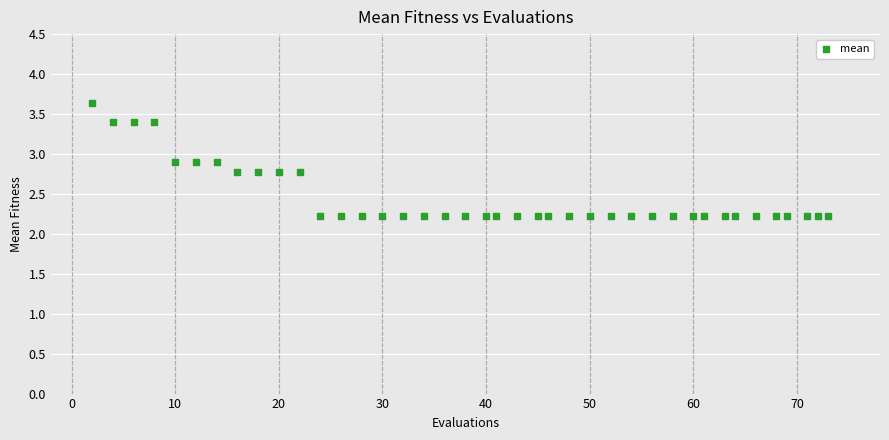

What is the range of Y values (max minus min)?

1.4